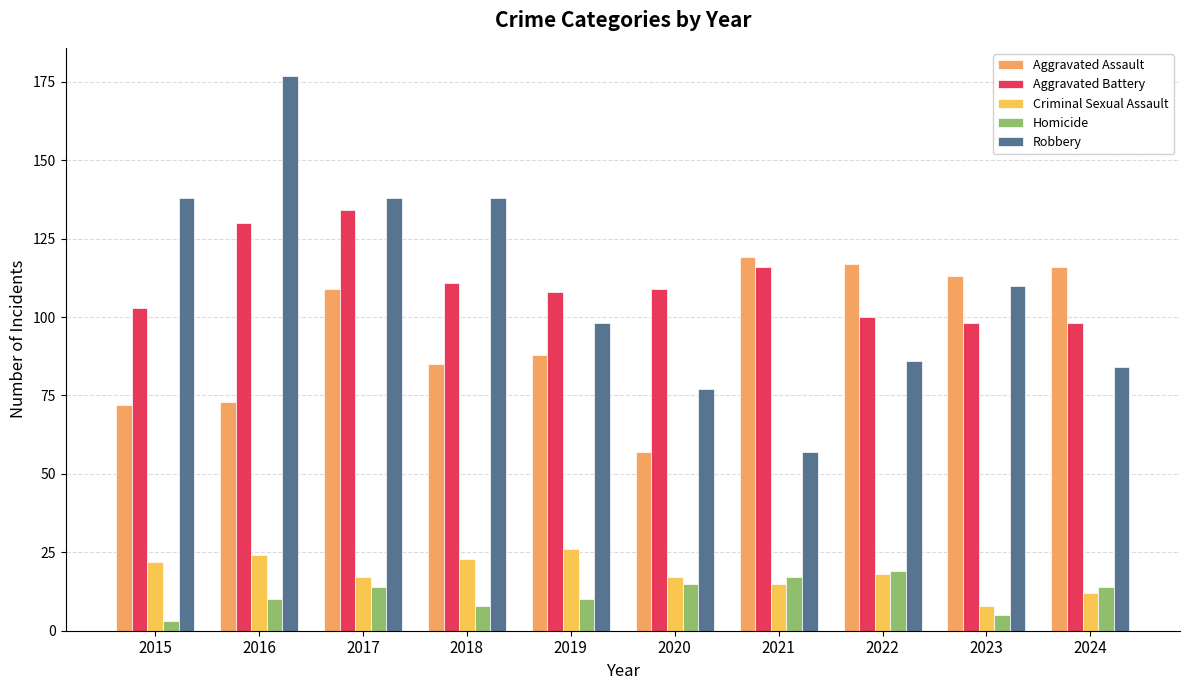

List the series in order of their peak value, lowest first.

Homicide, Criminal Sexual Assault, Aggravated Assault, Aggravated Battery, Robbery